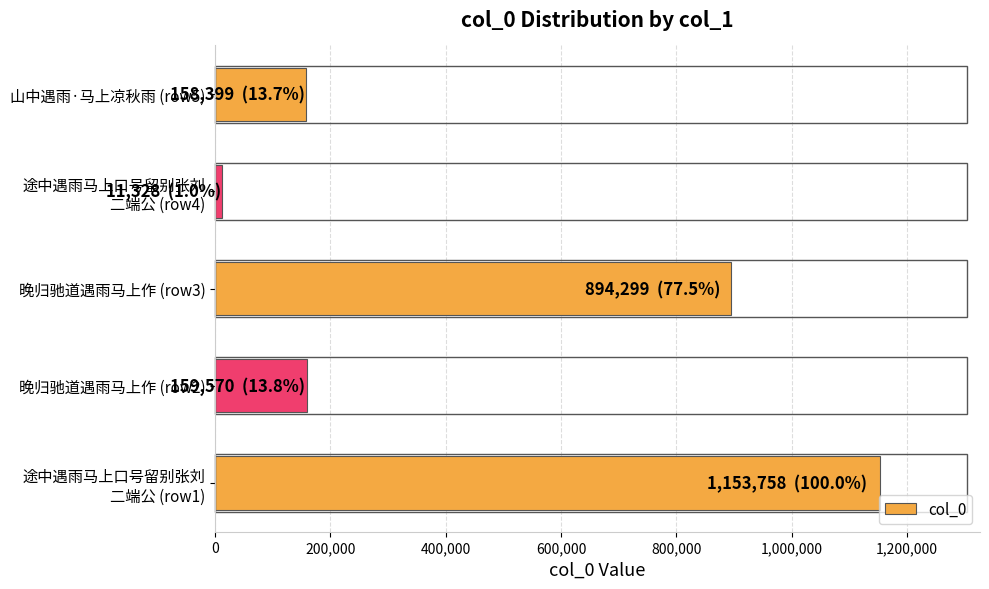

Does the chart contain any negative values?

No